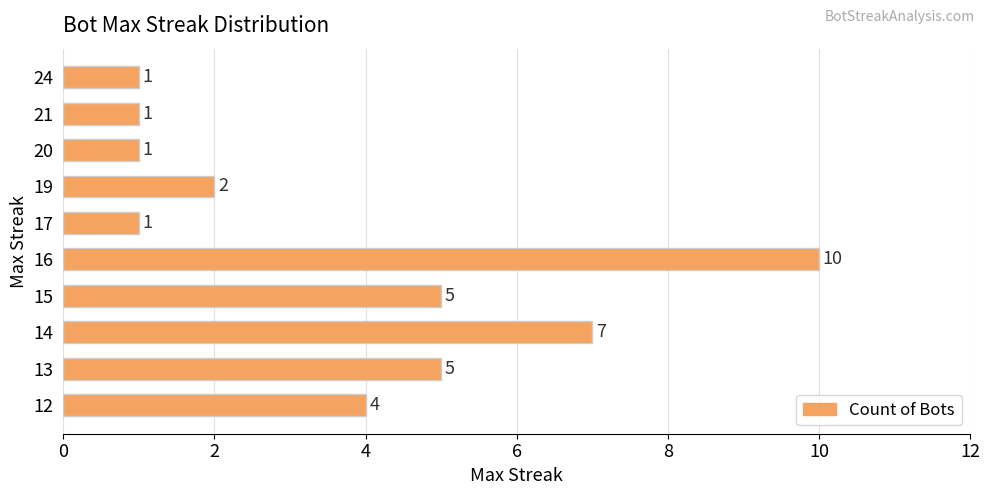

Does the chart contain any negative values?

No